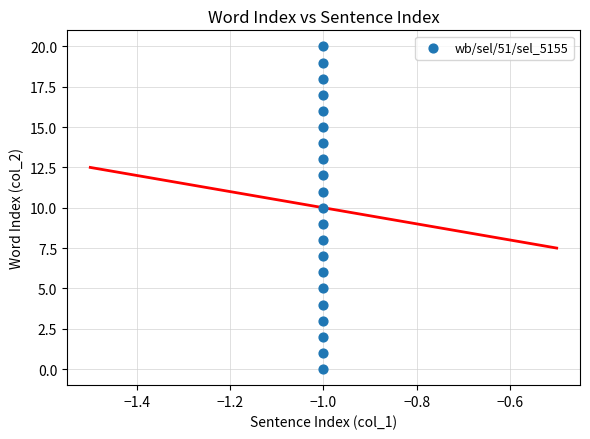

What is the range of Y values (max minus min)?

20